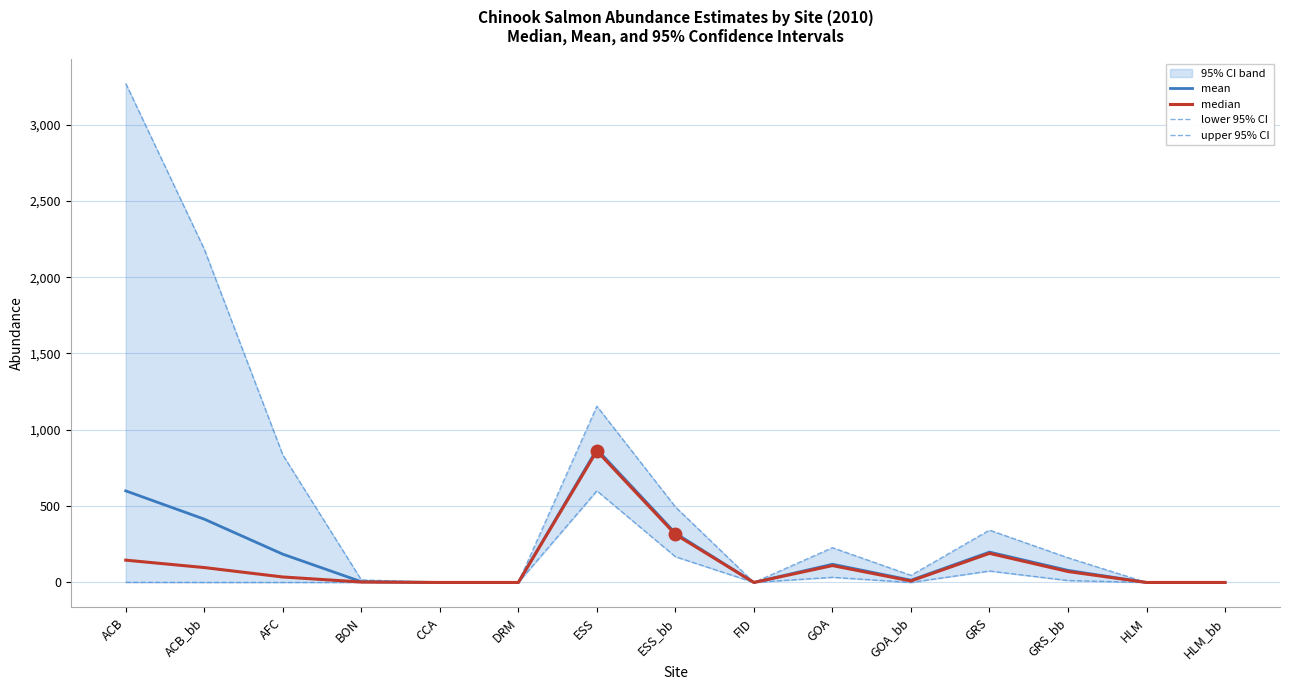

List the series in order of their peak value, lowest first.

lower 95% CI, median, mean, upper 95% CI